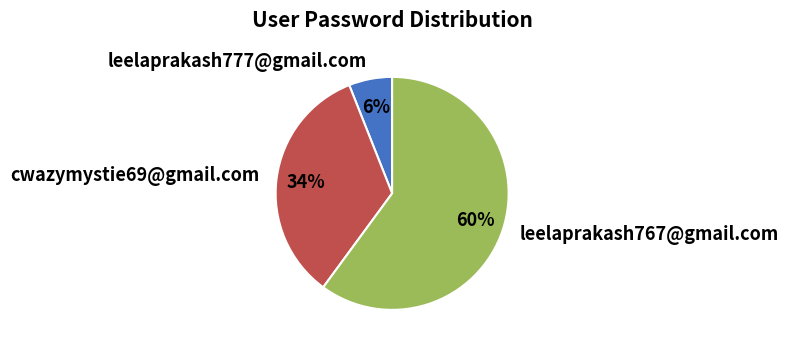

Which category accounts for the majority?

leelaprakash767@gmail.com